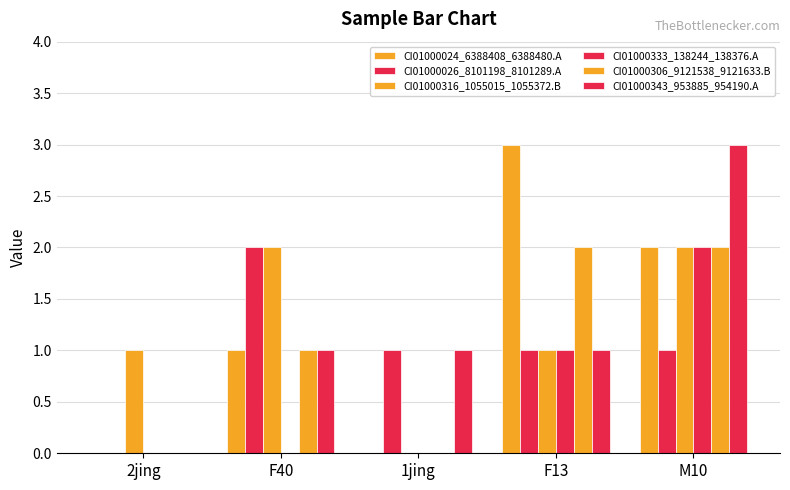

At which category does the chart reach its minimum across all series?

2jing